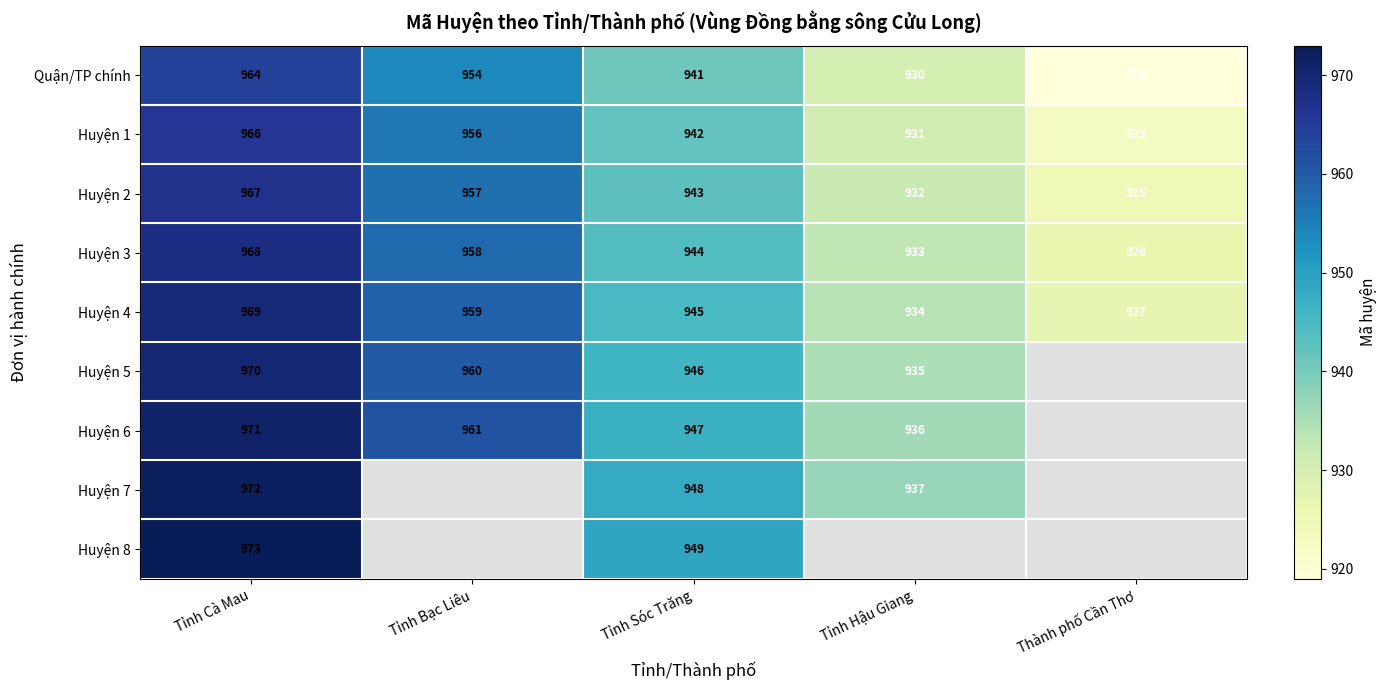

At Tỉnh Cà Mau, list the series in order from smallest to largest.

Quận/TP chính, Huyện 1, Huyện 2, Huyện 3, Huyện 4, Huyện 5, Huyện 6, Huyện 7, Huyện 8